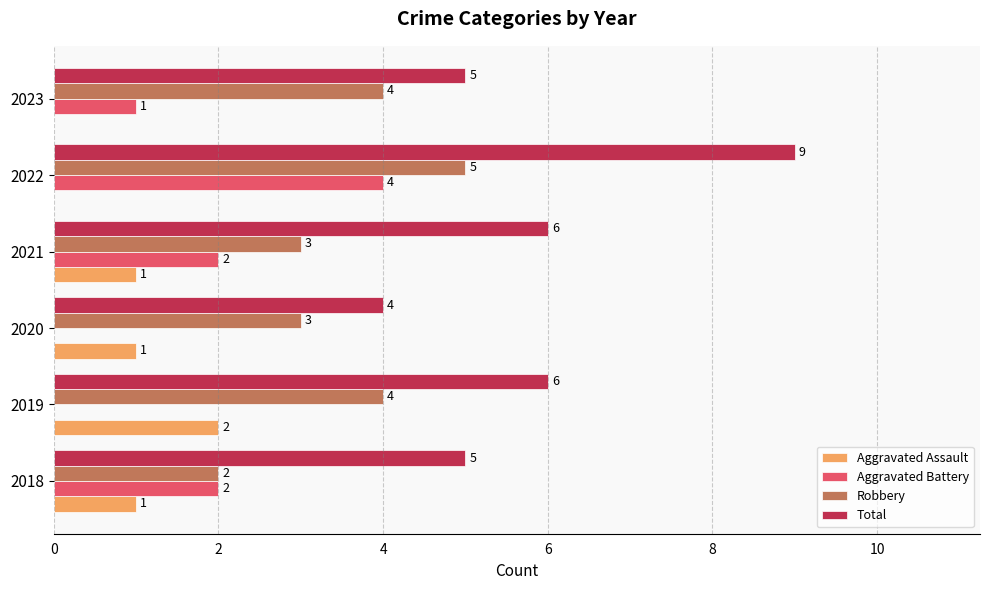

At which category is the sum across all series the highest?

2022